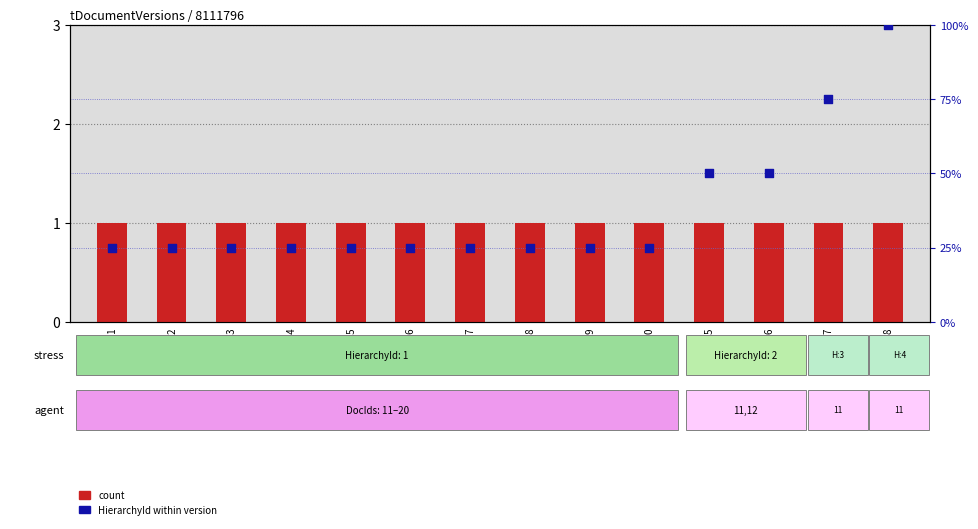

Is the value of count at Id:11 greater than the value of HierarchyId at Id:11?

No